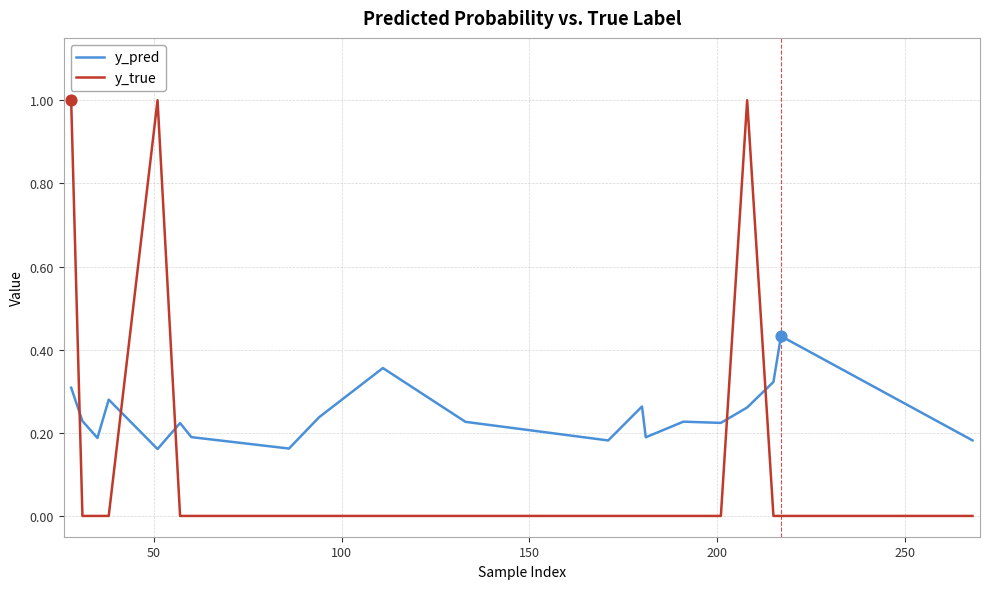

Which series has the largest range (max minus min)?

y_true